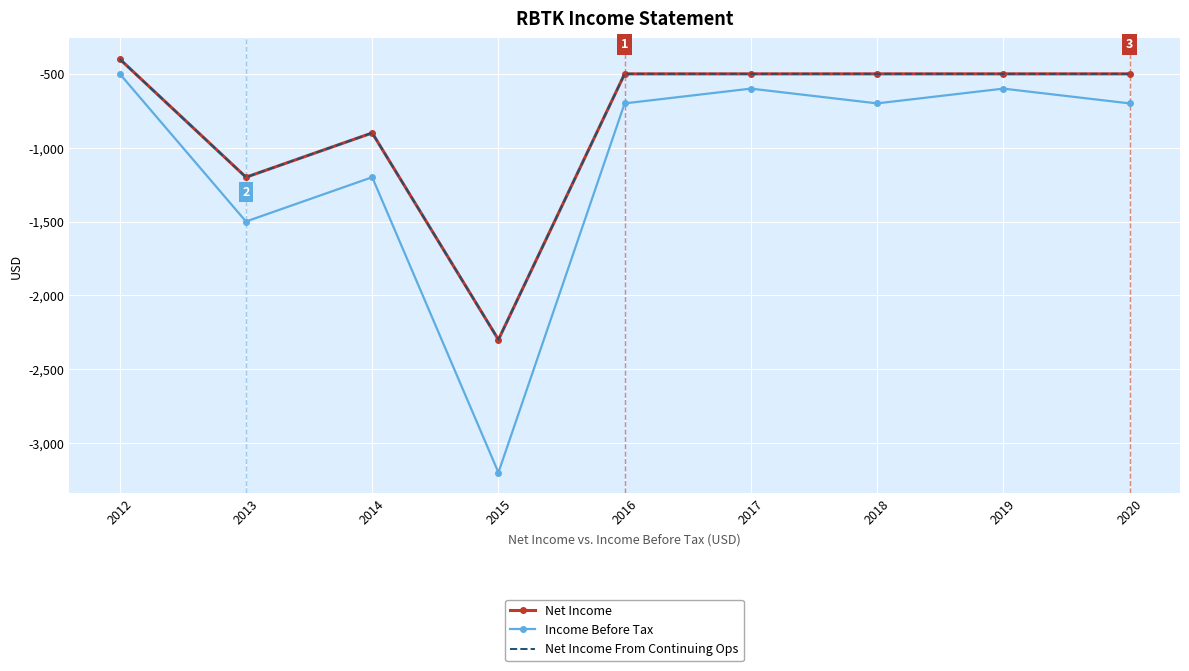

At which label is Income Before Tax closest to -1850?

2013